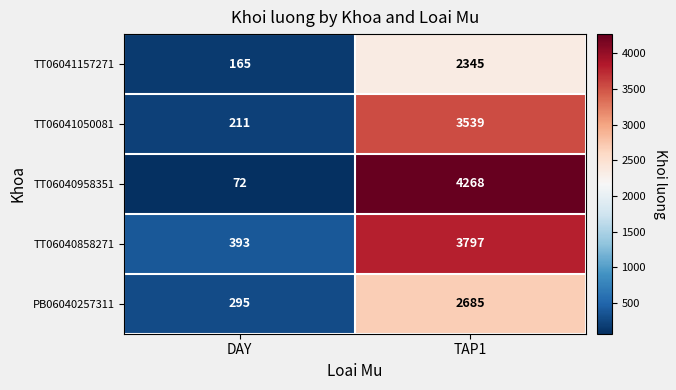

What is the difference between the maximum and minimum values in the TT06040858271 series?

3404